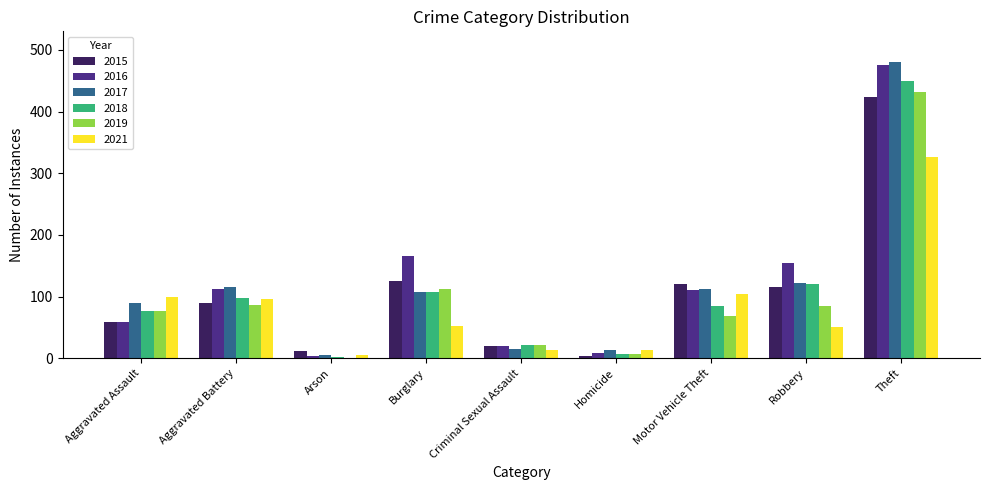

Where does the 2017 series first go above 107?

Aggravated Battery